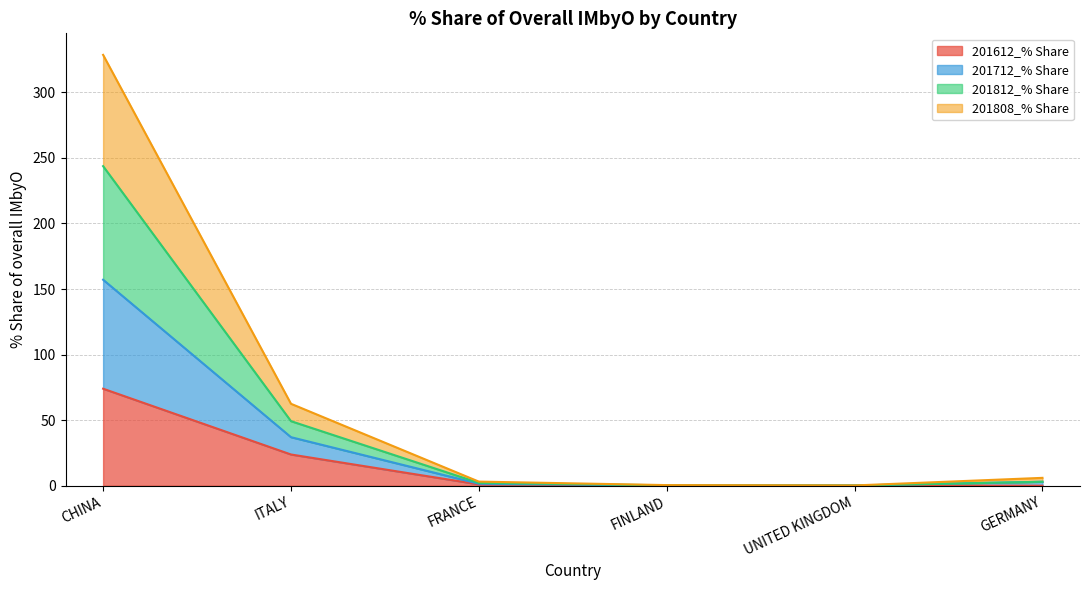

How many lines are shown in the chart?

4